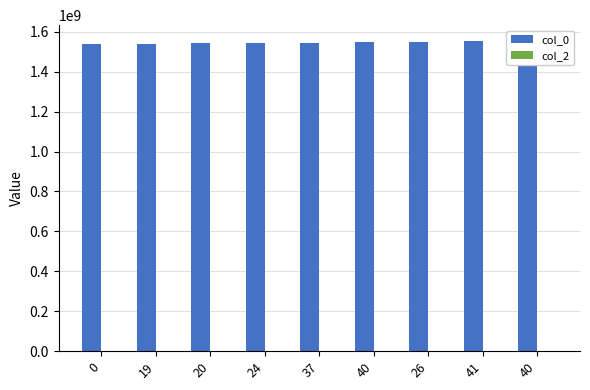

At which category is the sum across all series the highest?

40